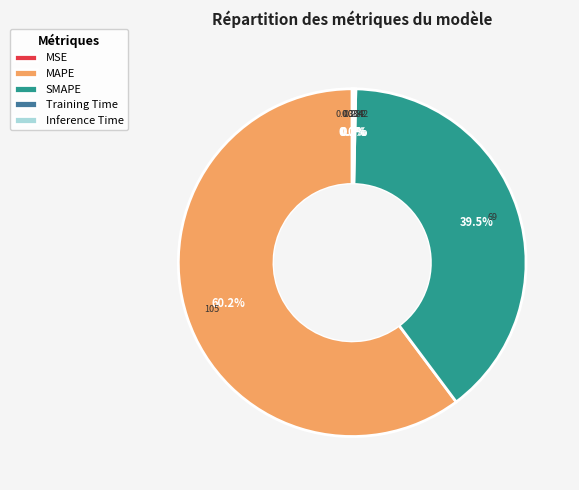

What is the largest slice in the pie chart?

MAPE